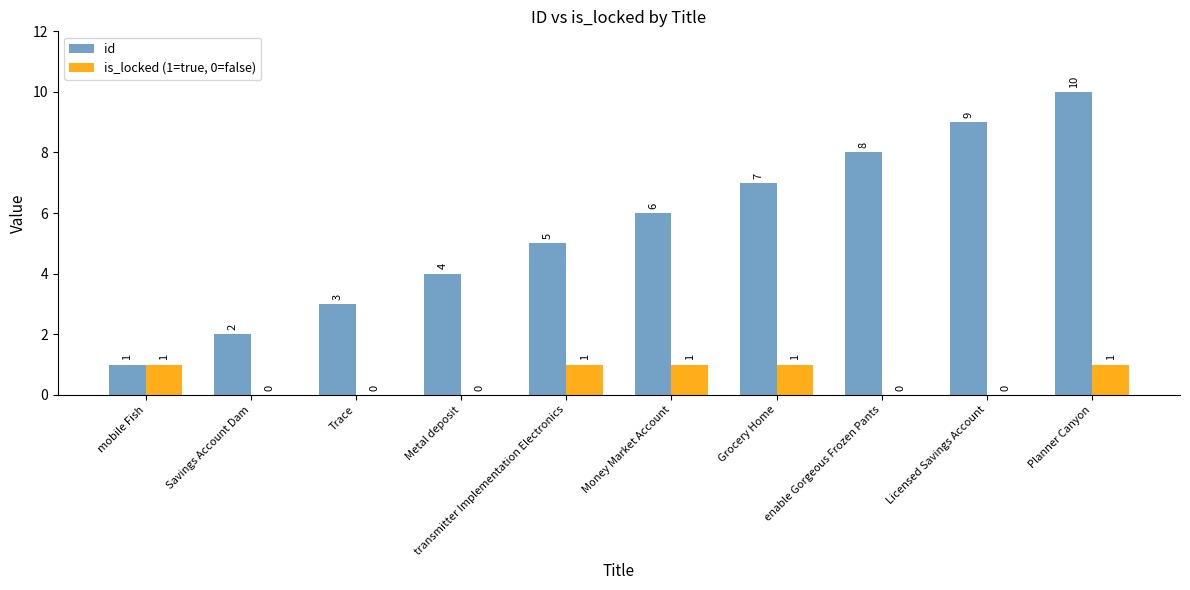

The is_locked (1=true, 0=false) series shows 1 at Planner Canyon. True or false?

True